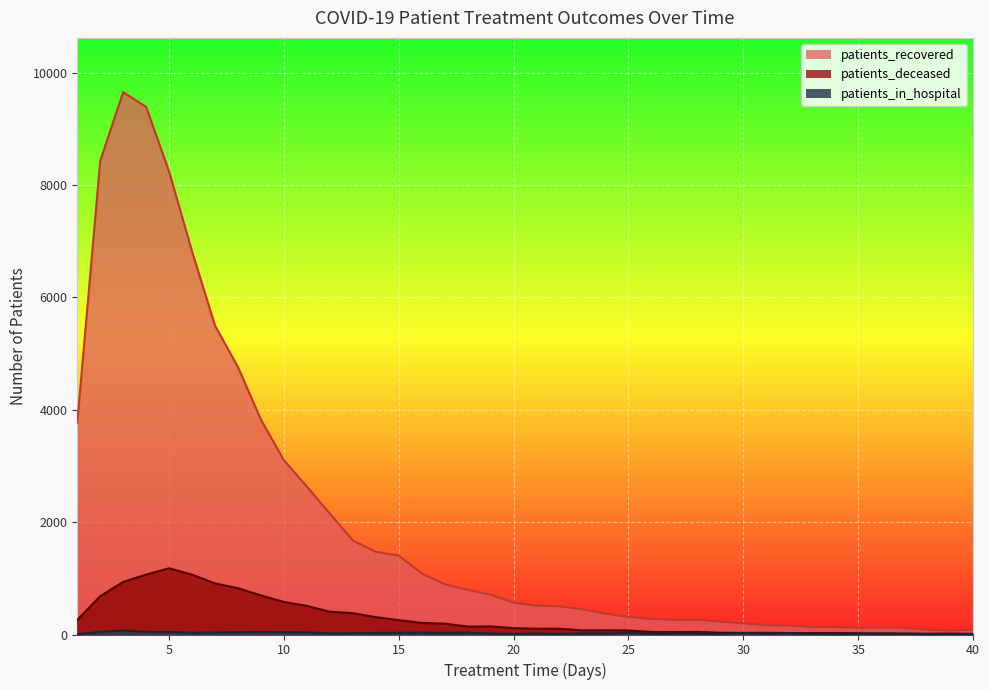

At which category is the sum across all series the highest?

3